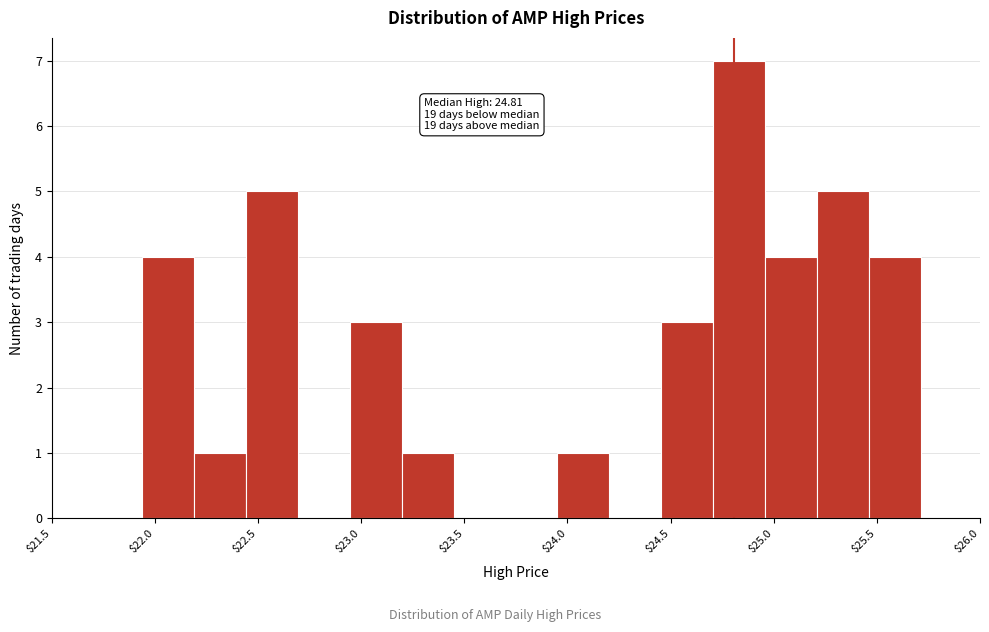

Which range on the x-axis has the tallest bar?

24.70 to 24.95